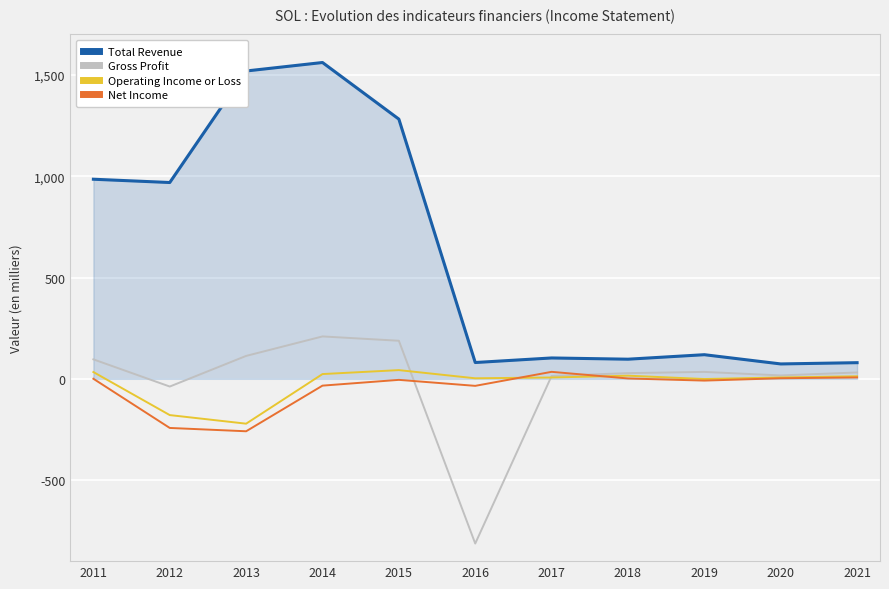

Which series changed the most between 2017 and 2020?

Net Income